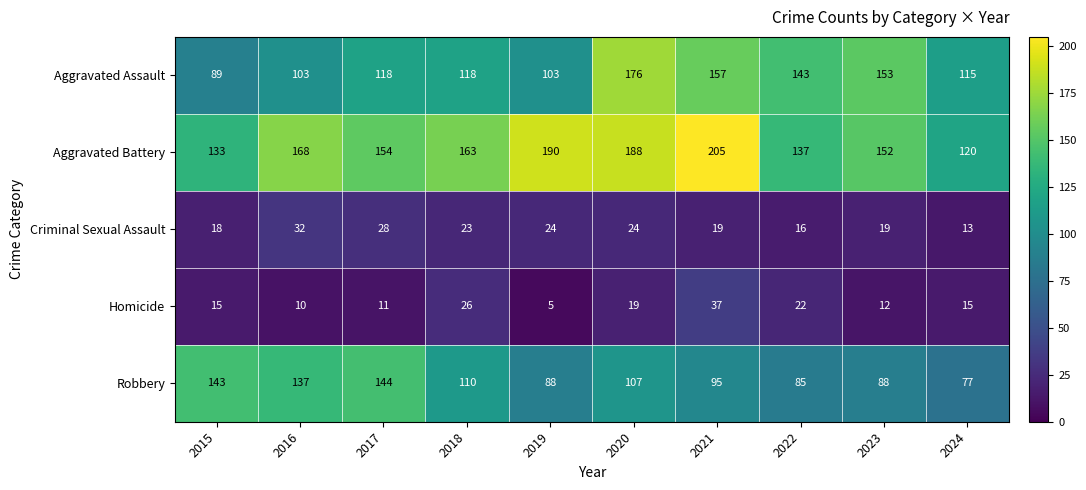

At 2015, list the series in order from largest to smallest.

Robbery, Aggravated Battery, Aggravated Assault, Criminal Sexual Assault, Homicide